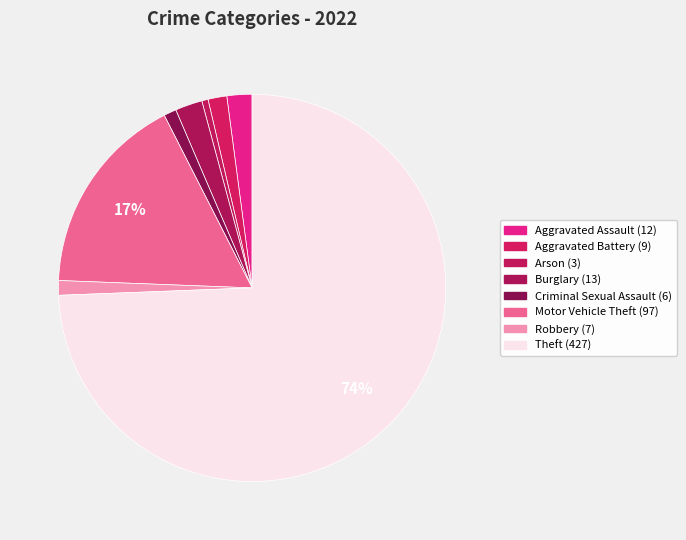

Which slice represents more than half of the pie?

Theft